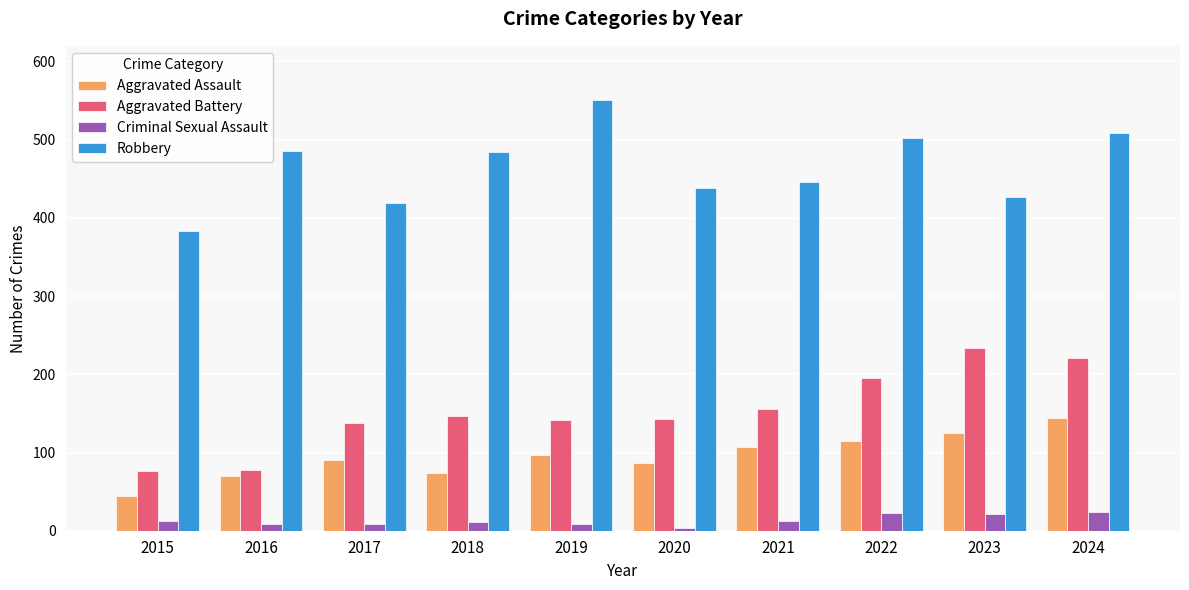

At how many categories does at least one series exceed 208?

10